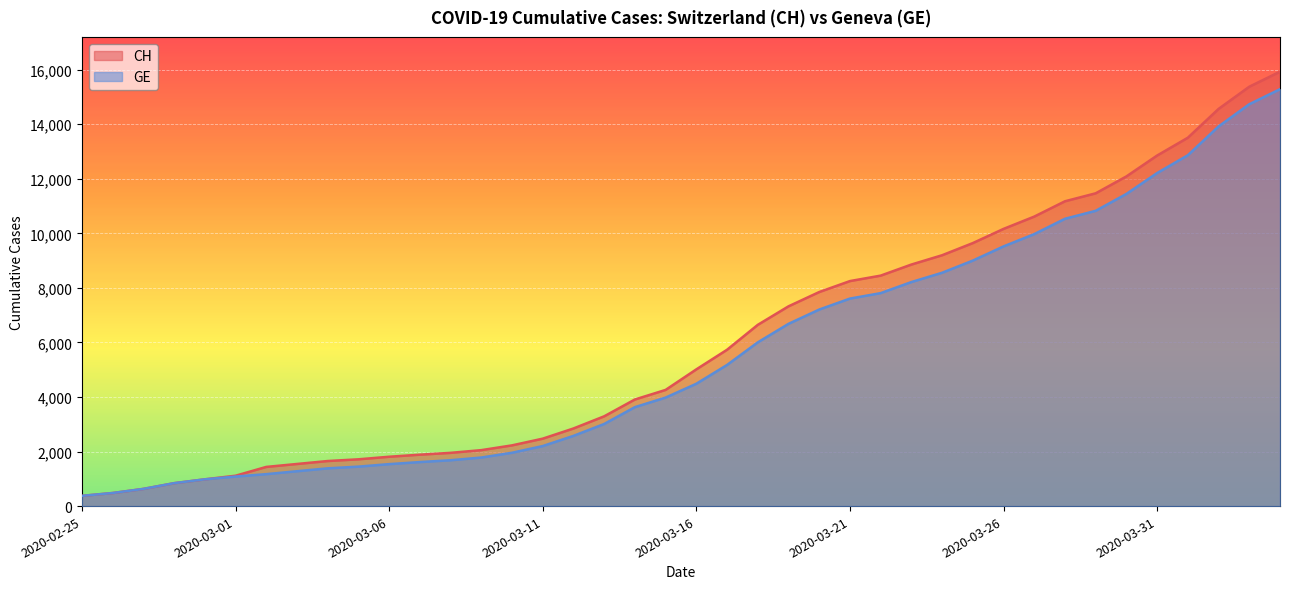

Between 2020-02-26 and 2020-03-20, which series saw the biggest shift?

CH